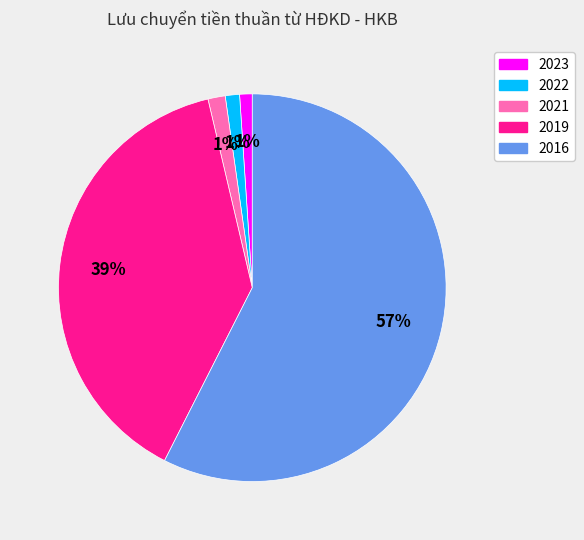

To the nearest percent, what is the average slice percentage?

20%